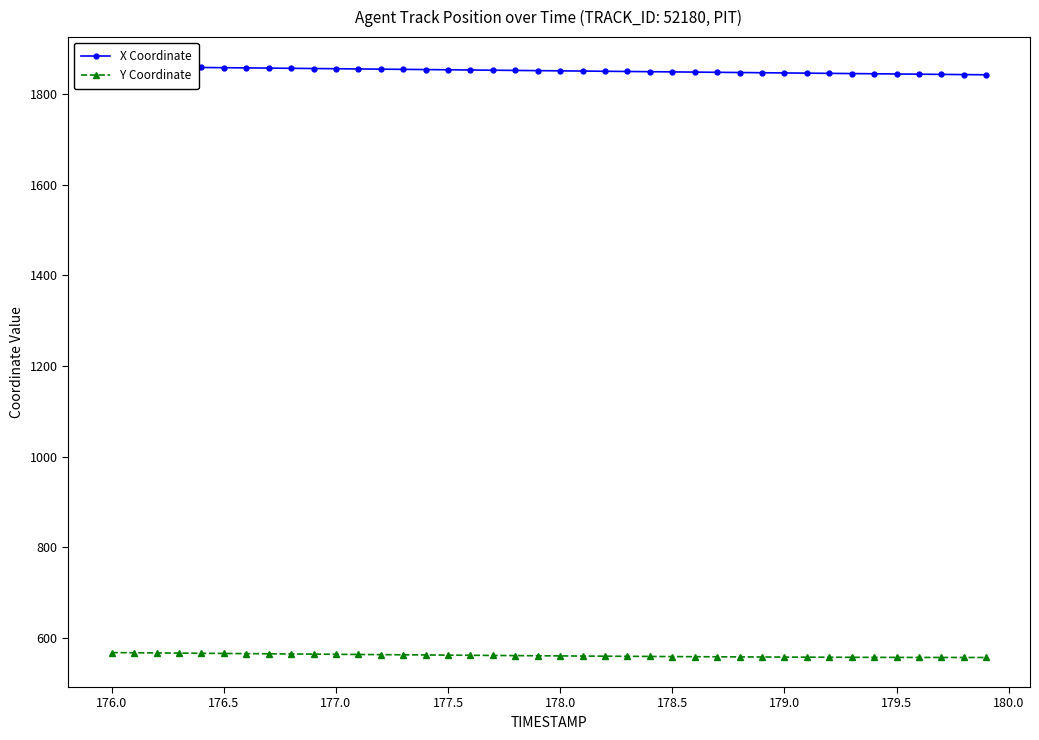

Is this an area chart (filled region under the line)?

No